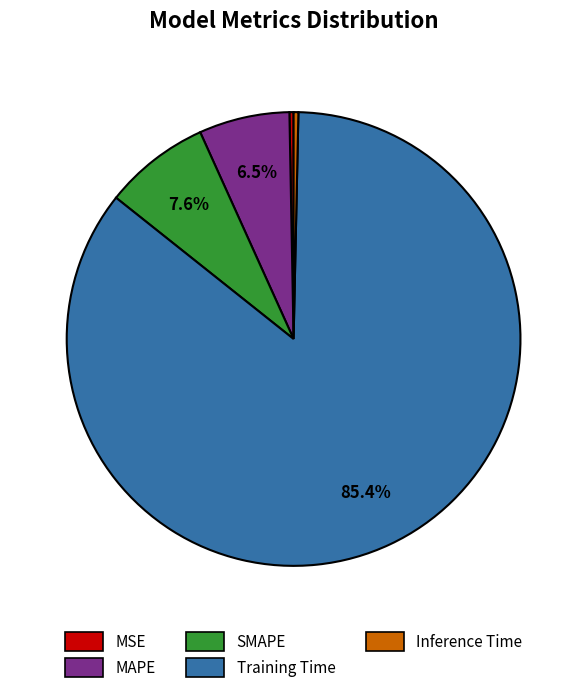

Which category has the biggest portion of the pie?

Training Time